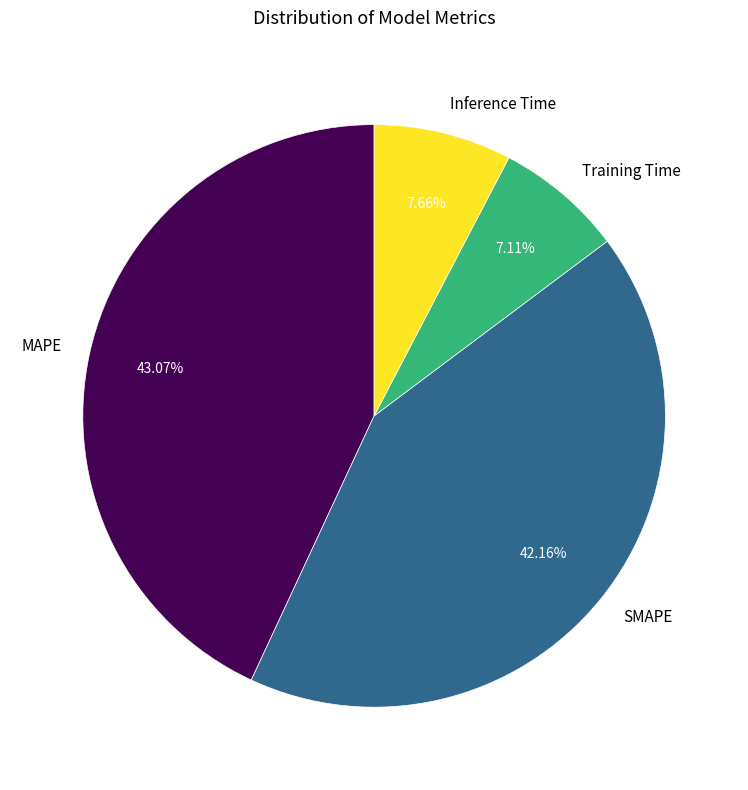

Count the number of slices in the pie.

4